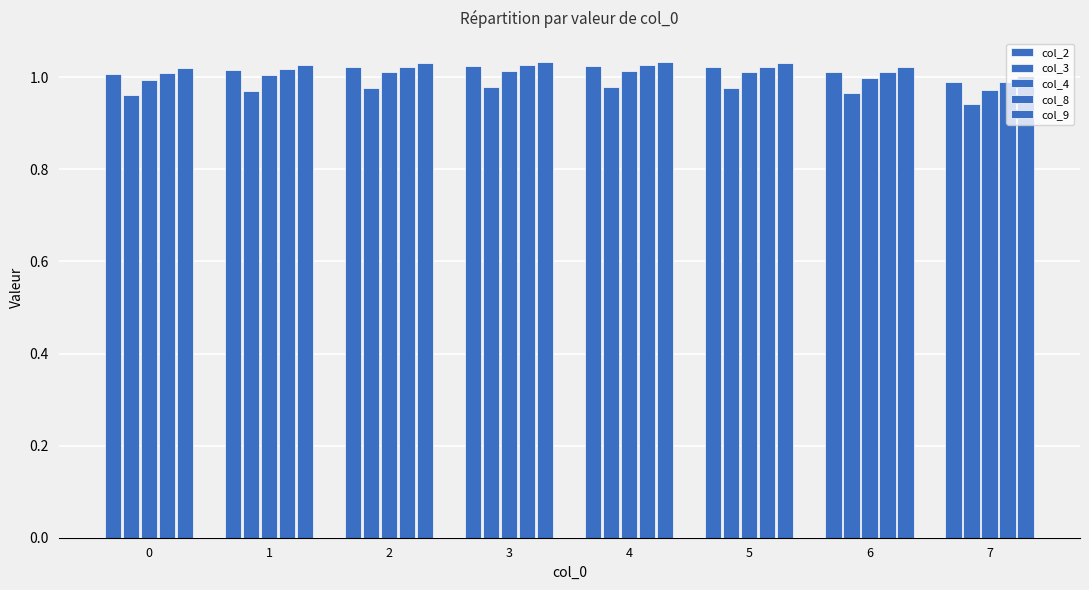

What is the value of the col_3 bar at the 6th from the left?

1.0